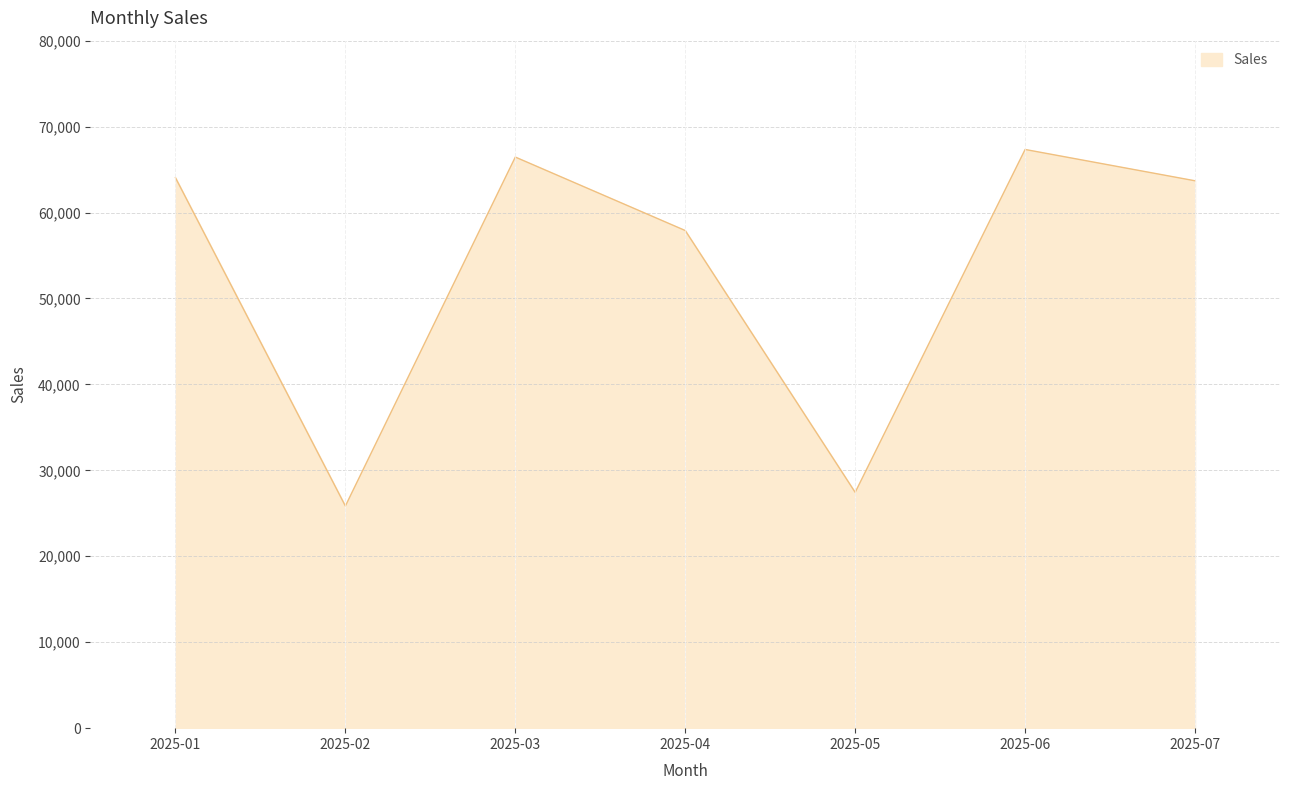

Where does the data first go above 63695?

2025-01